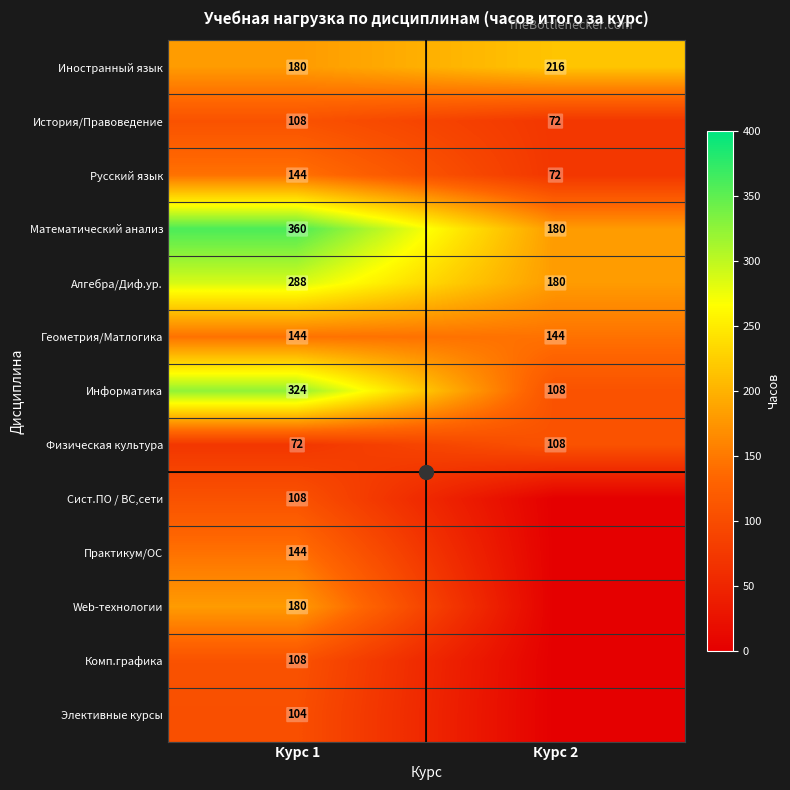

Count the number of data series in this chart.

13